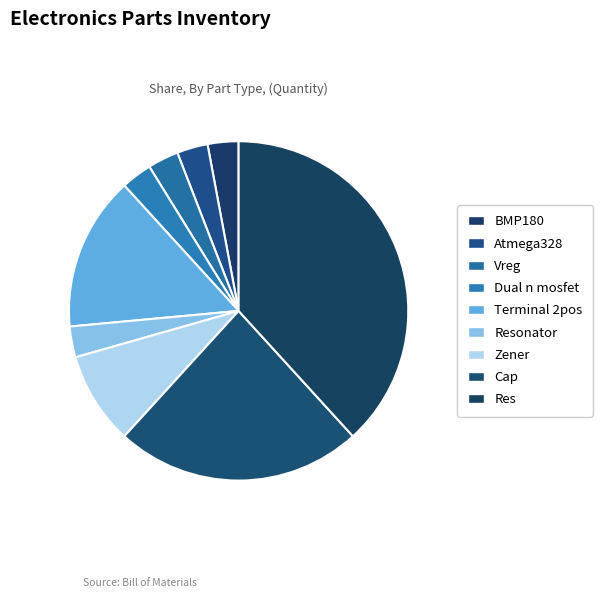

Count the number of slices in the pie.

9